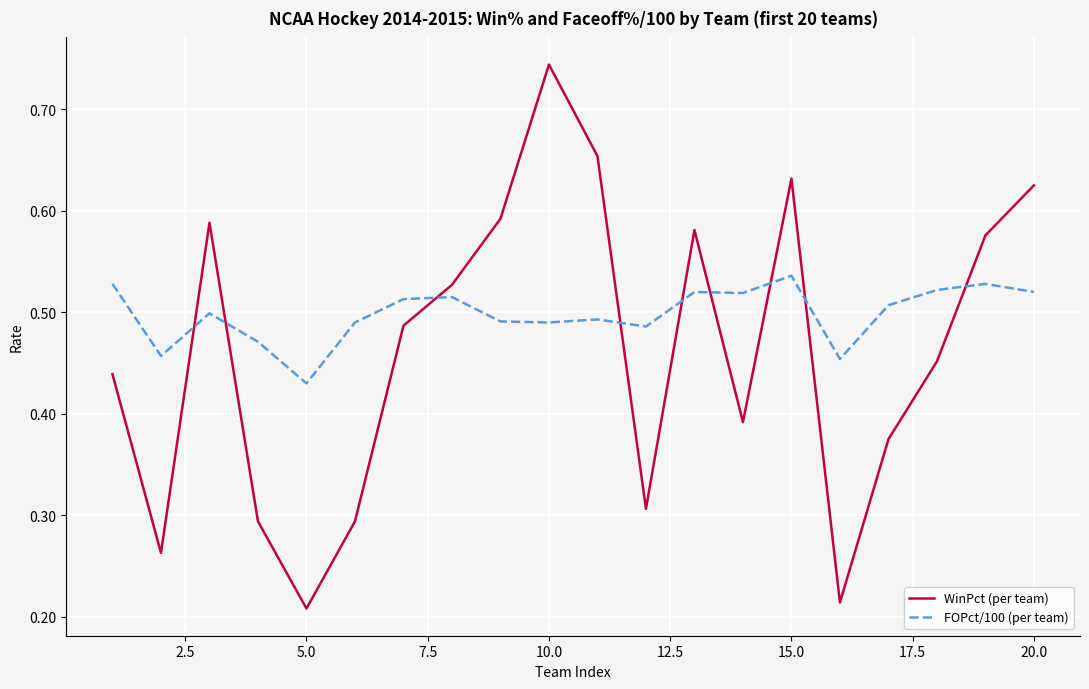

Which series has the largest range (max minus min)?

WinPct (per team)